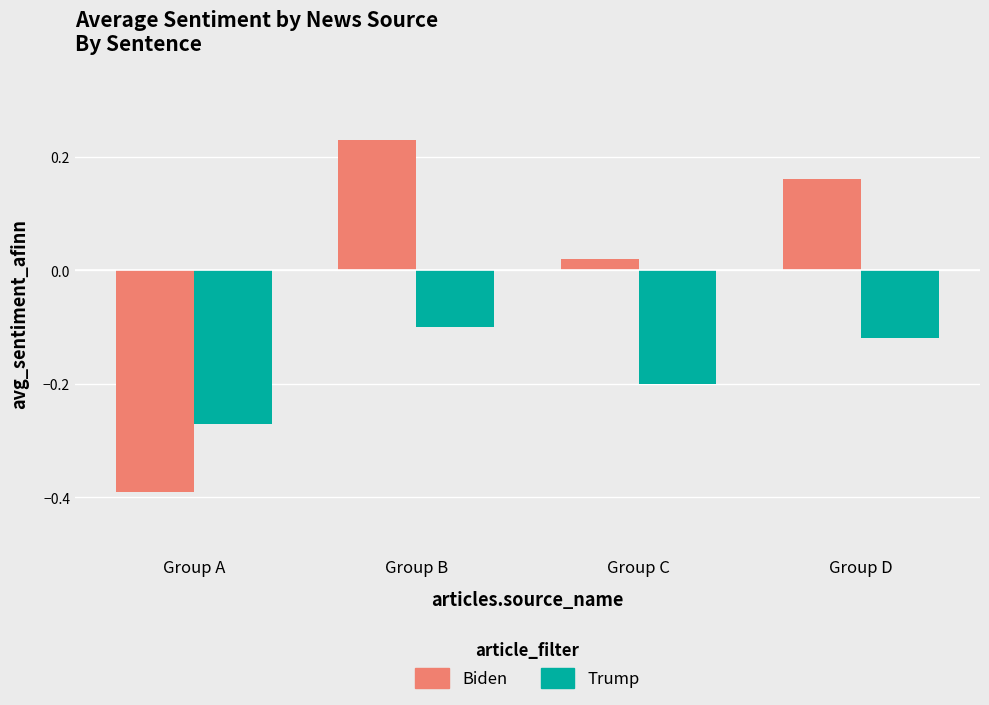

How many data points in Biden are less than 0?

1